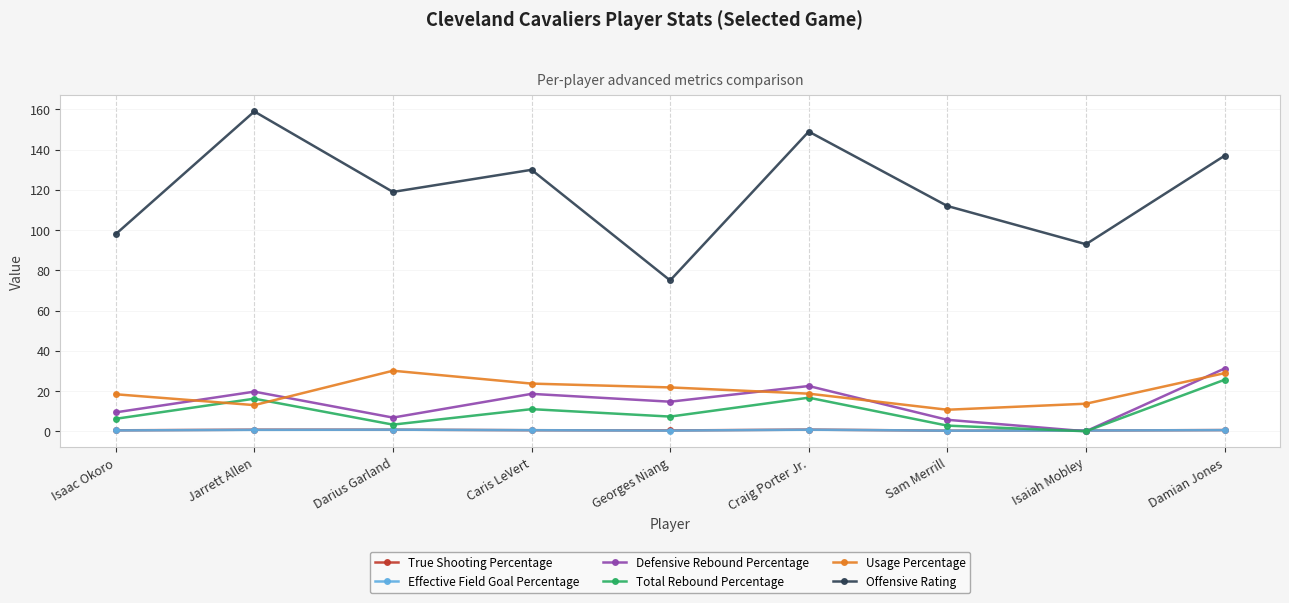

Is the value of True Shooting Percentage at Darius Garland greater than the value of Usage Percentage at Isaiah Mobley?

No